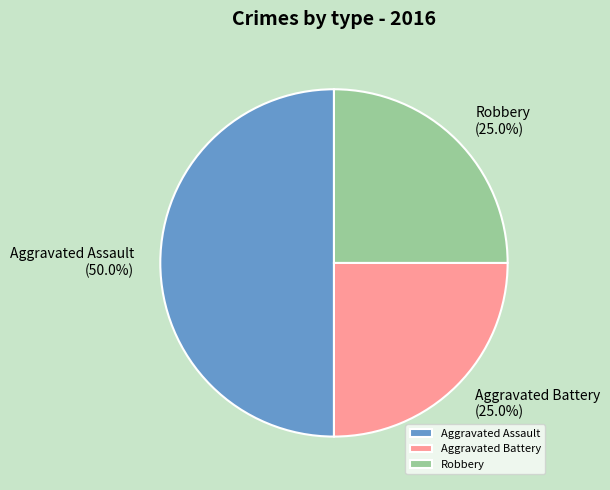

To the nearest percent, what is the average slice percentage?

33%